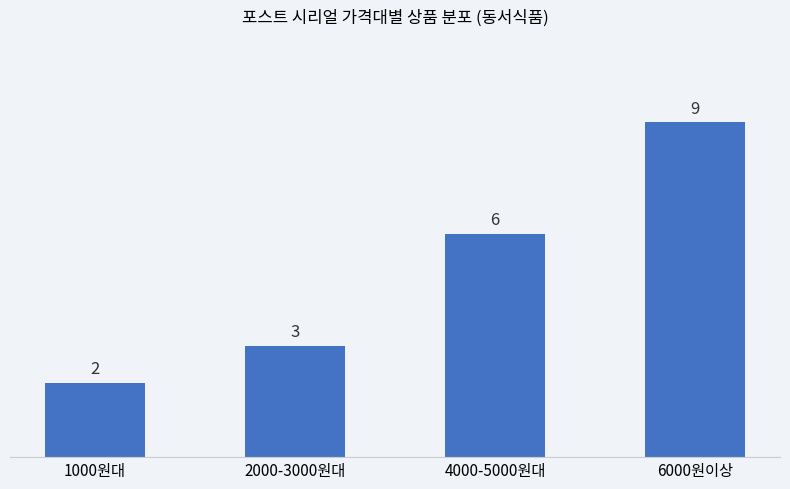

Reading left to right, transcribe all the data shown in this chart.

1000원대=2	2000-3000원대=3	4000-5000원대=6	6000원이상=9